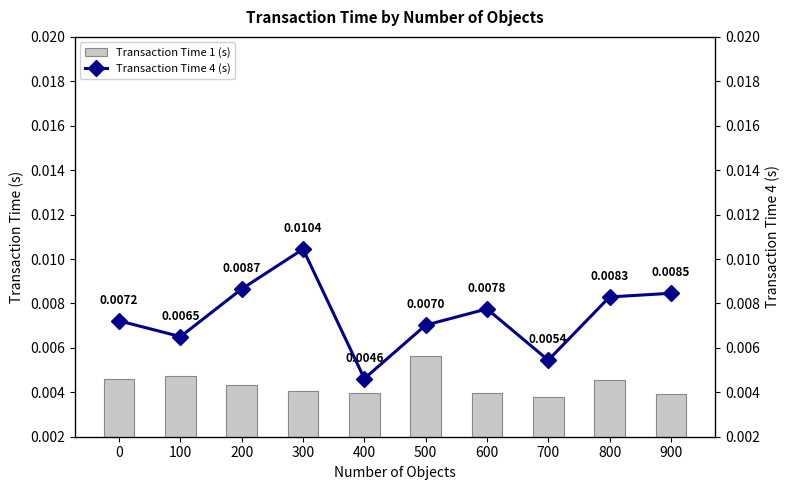

List the series in order of their overall mean, lowest first.

Transaction Time 1 (s), Transaction Time 4 (s)